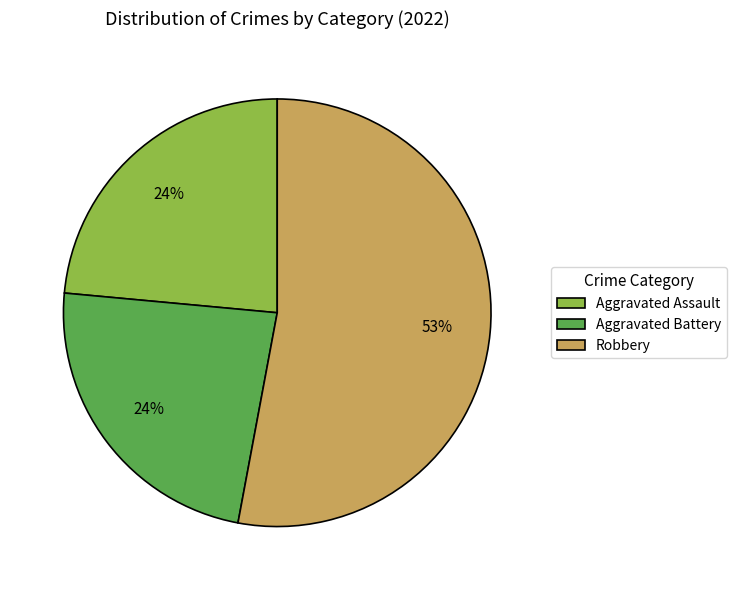

Is the sum of Aggravated Battery and Aggravated Assault greater than half?

No